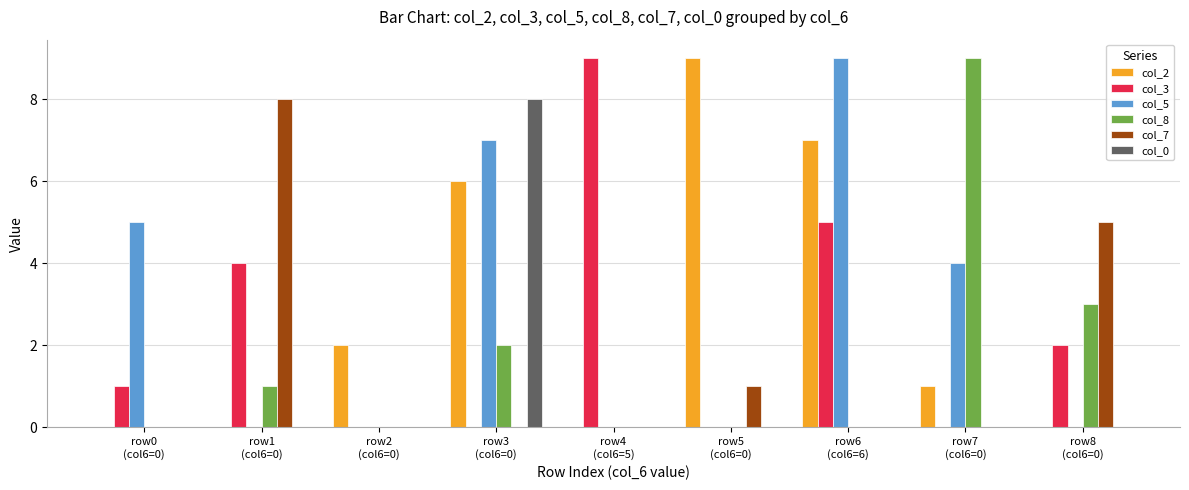

What is the greatest value displayed?

9